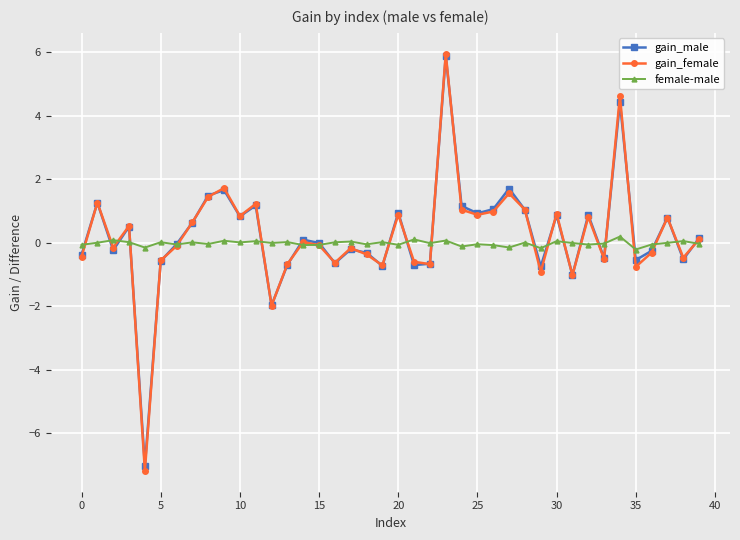

Which series has the largest range (max minus min)?

gain_female